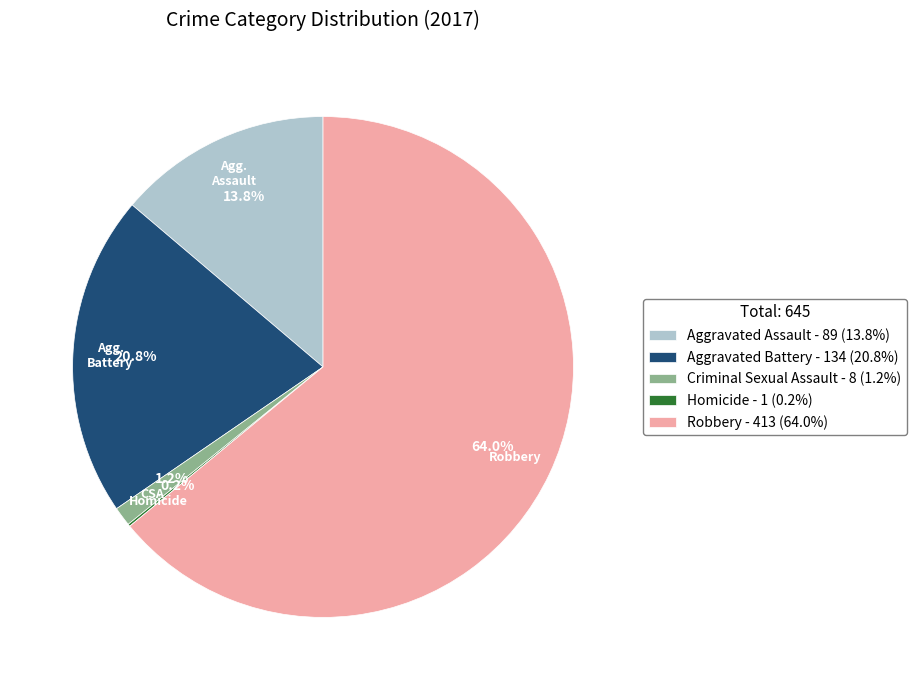

What portion of the pie excludes Aggravated Assault - 89 (13.8%)?

86.2%